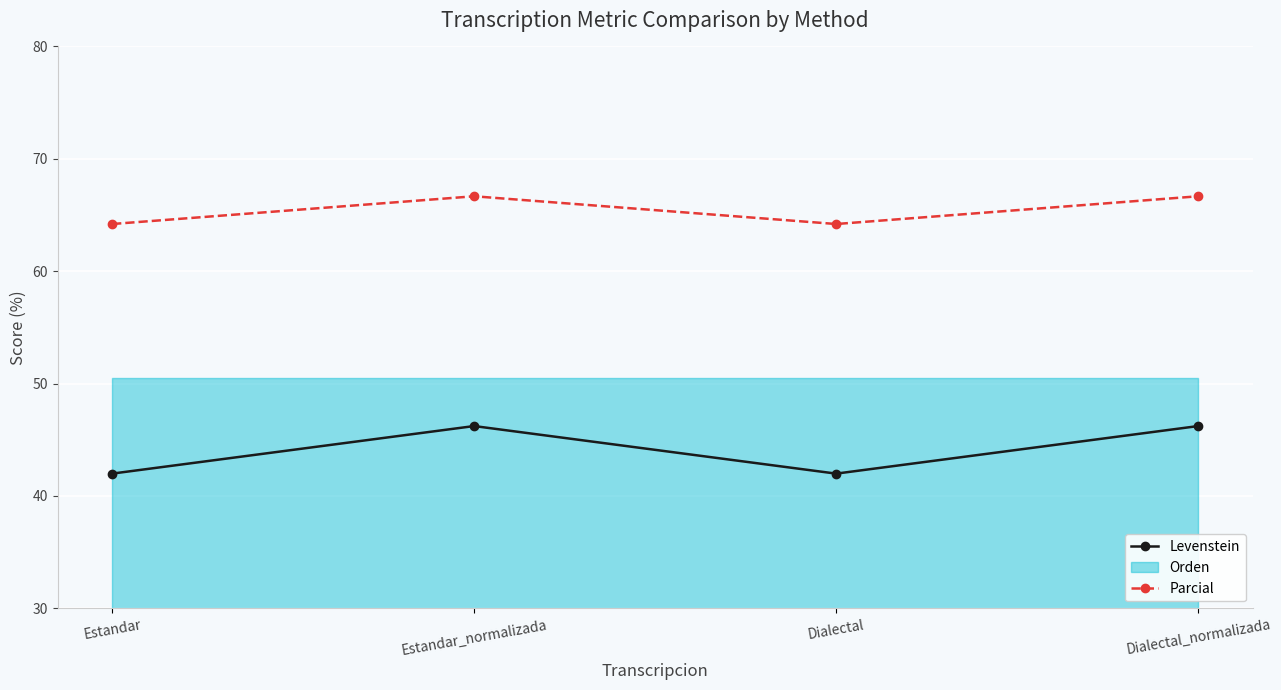

How many values in the Levenstein series exceed 46?

2